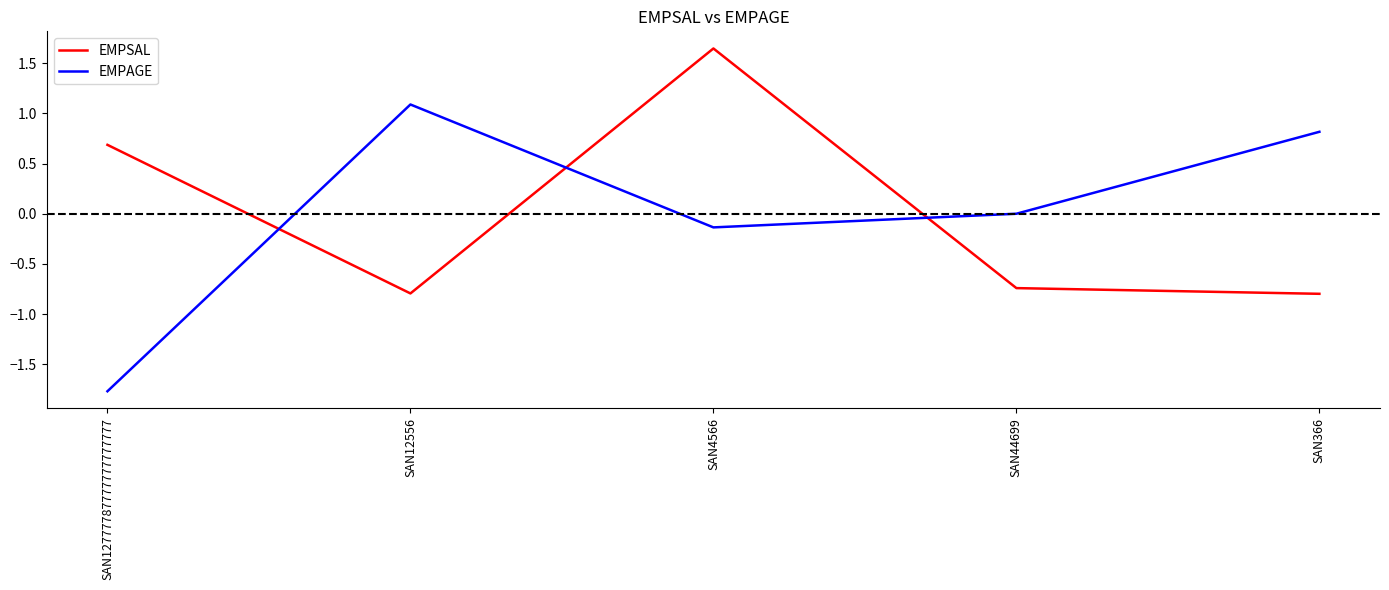

Is it true that EMPAGE equals 1.1 at SAN12556?

True